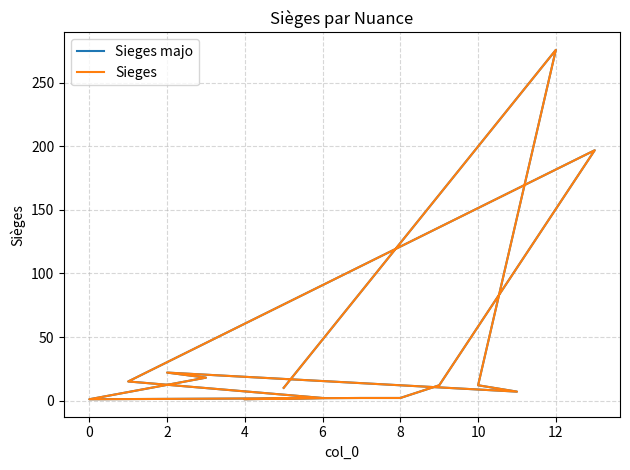

Reading left to right, extract all data points from this chart.

Sieges majo: 1	2	15	197	12	2	2	1	18	22	7	12	276	10
Sieges: 1	2	15	197	12	2	2	1	18	22	7	12	276	10